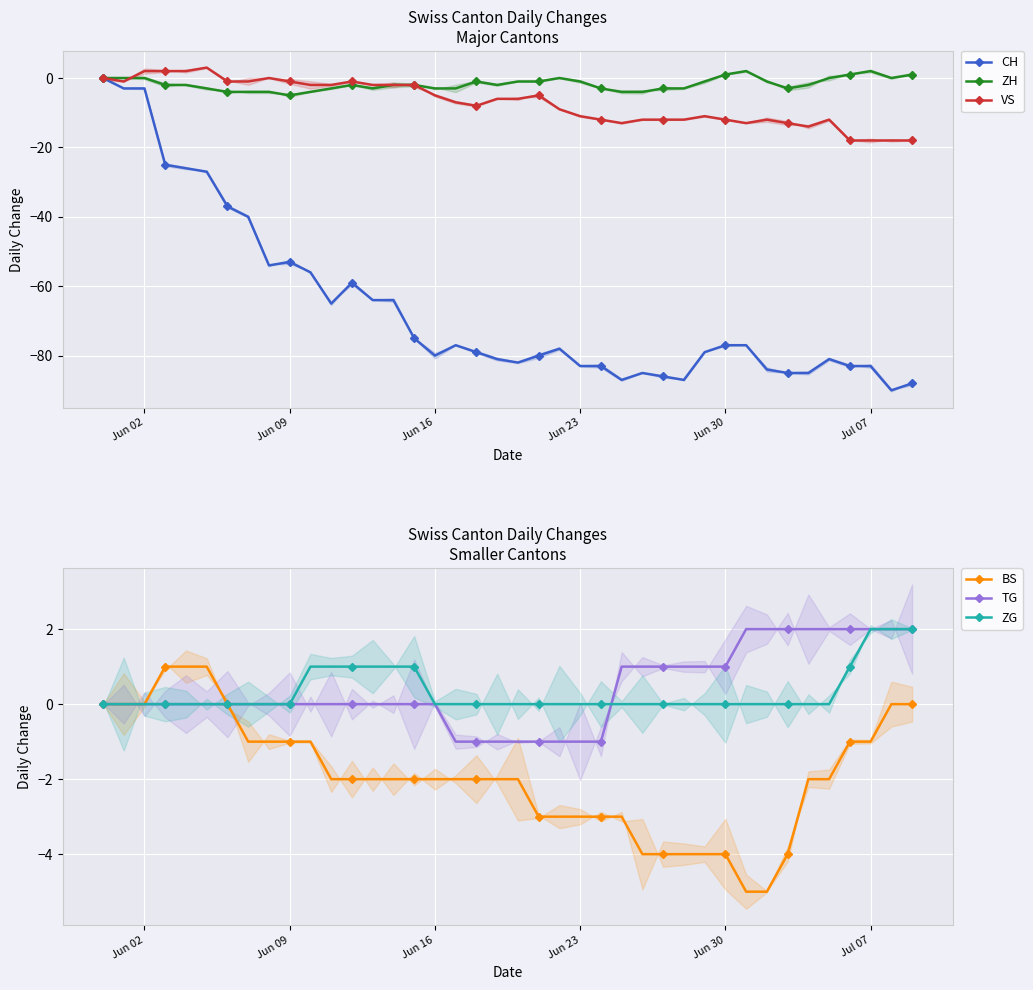

True or false: CH and ZG intersect in this chart.

False